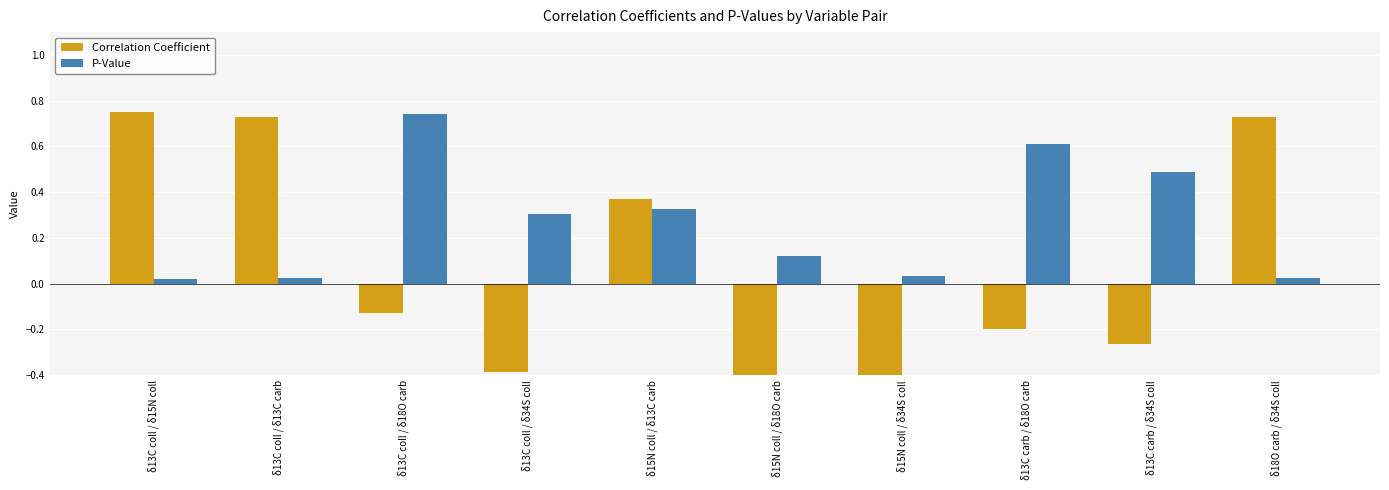

At which category is the sum across all series the highest?

δ13C coll / δ15N coll